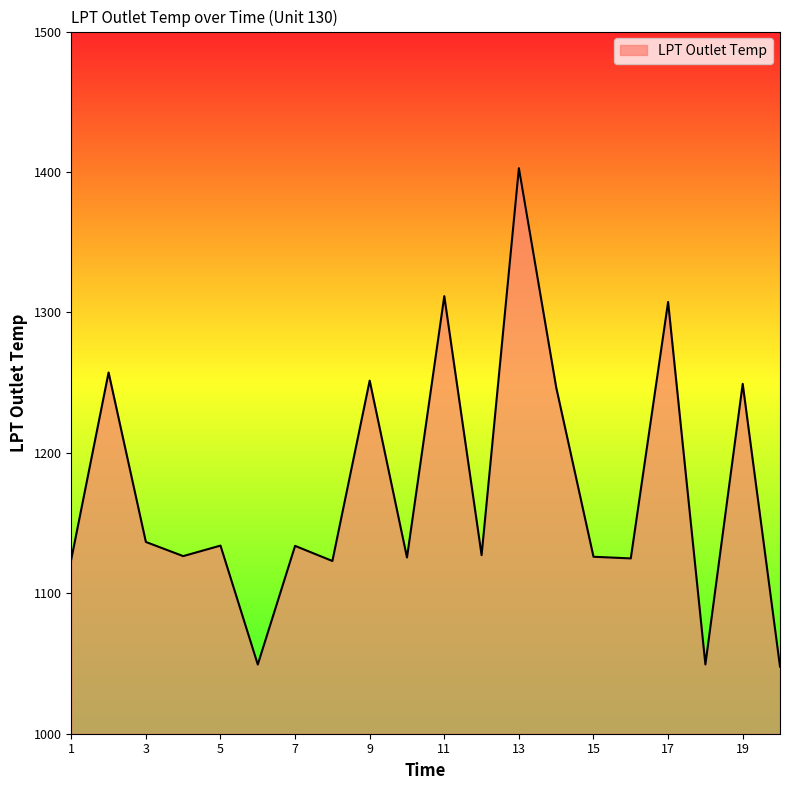

How many interior local valleys (lower than both neighbors) does the data have?

7